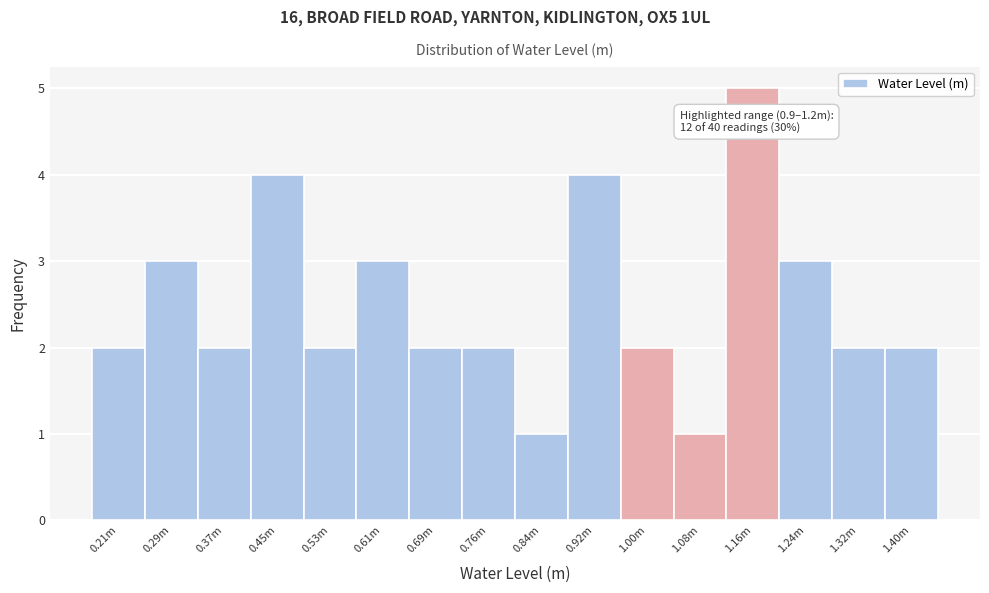

Reading left to right, list all the values displayed in this chart.

0.21m=2	0.29m=3	0.37m=2	0.45m=4	0.53m=2	0.61m=3	0.69m=2	0.76m=2	0.84m=1	0.92m=4	1.00m=2	1.08m=1	1.16m=5	1.24m=3	1.32m=2	1.40m=2